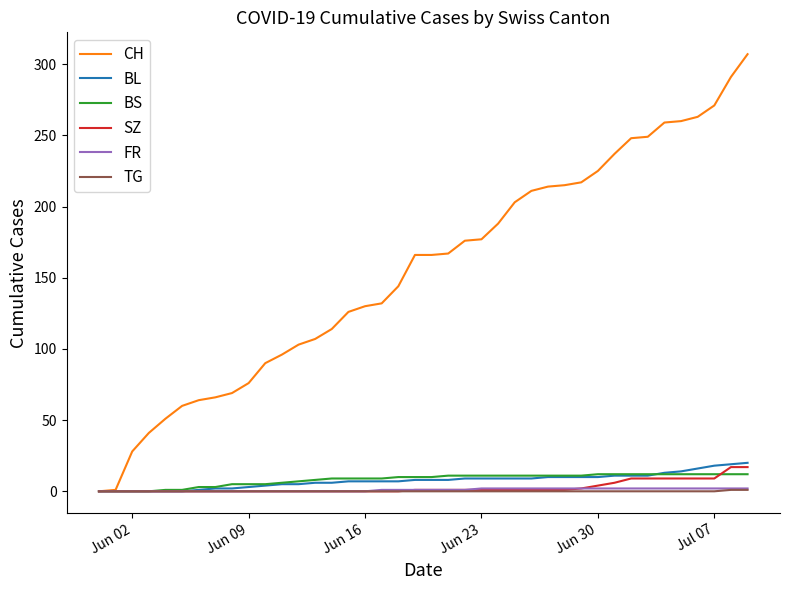

Which series has the largest total across all categories?

CH